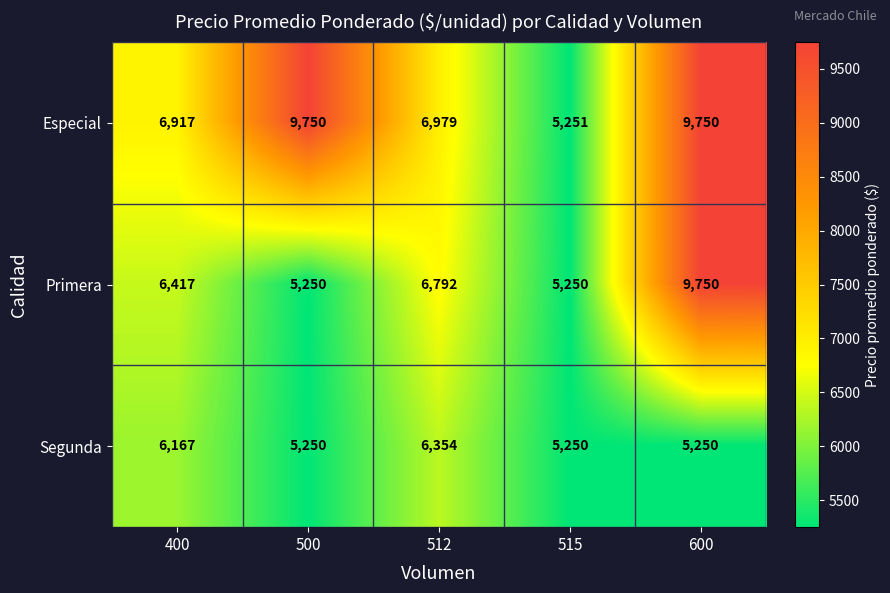

The Especial series shows 9750 at 500. True or false?

True